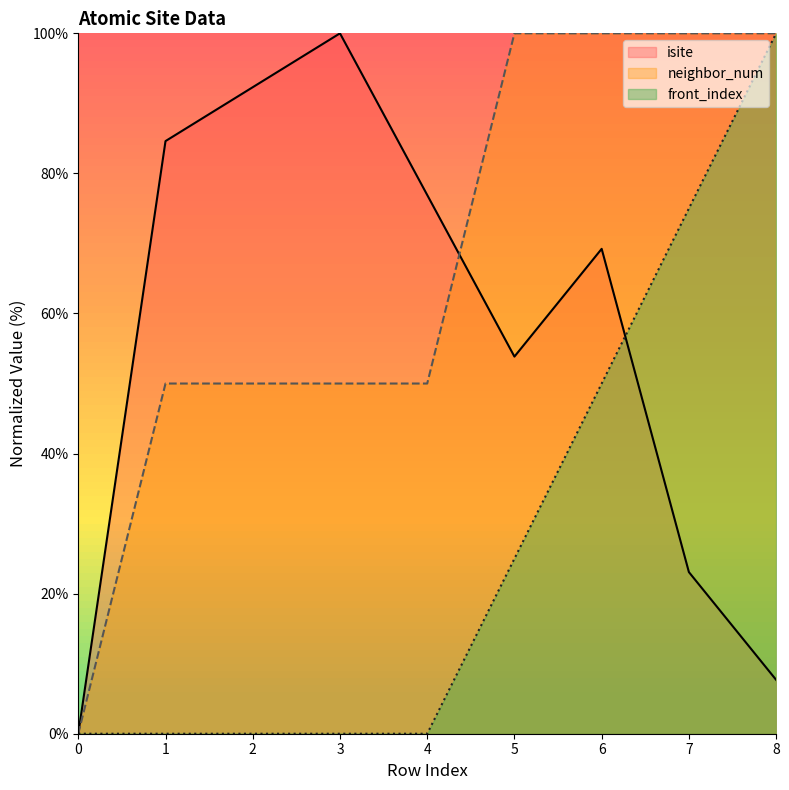

At which category is the sum across all series the highest?

6